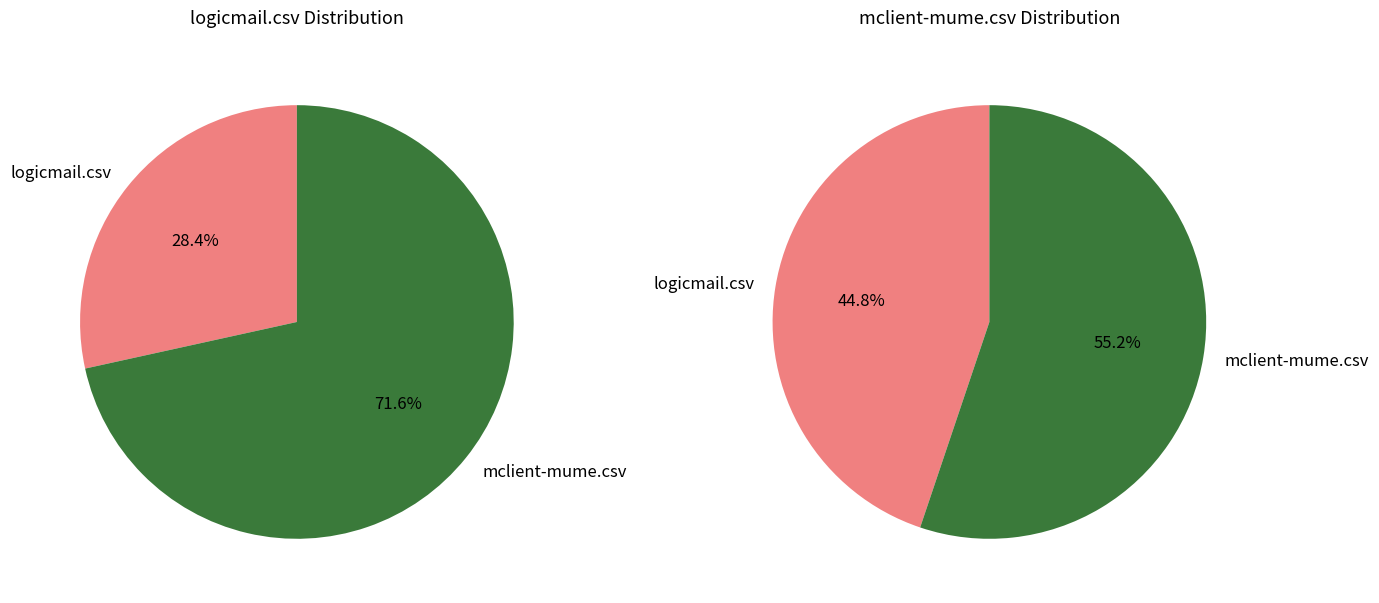

What percentage is the logicmail.csv slice, to the nearest percent?

28%